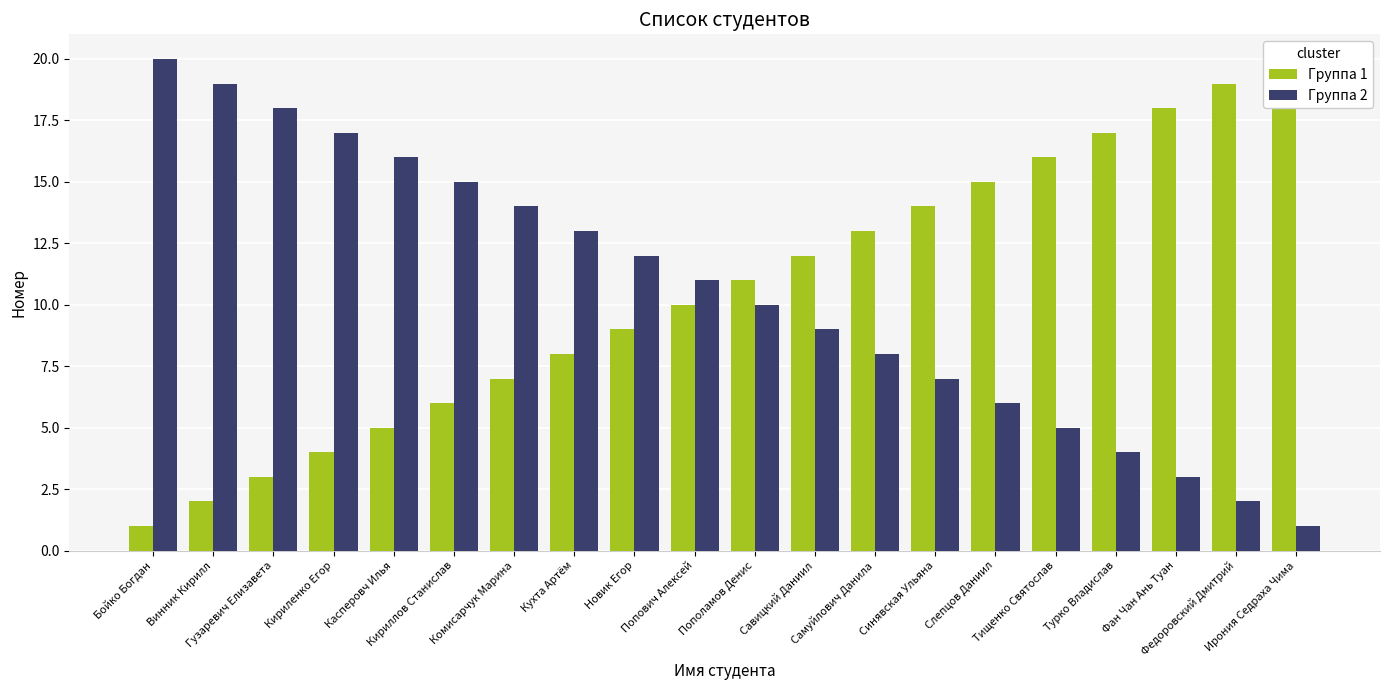

What is the average value of the Группа 1 series?

10